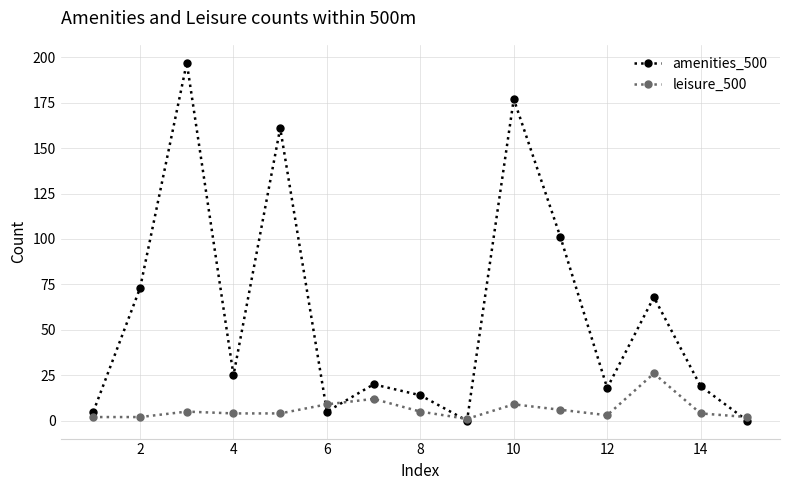

Which series has the largest total across all categories?

amenities_500